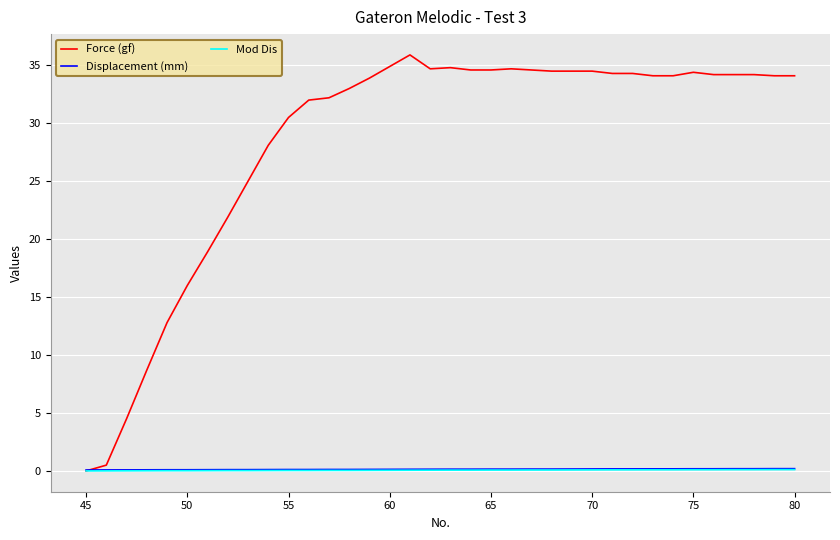

Which series has the largest total across all categories?

Force (gf)